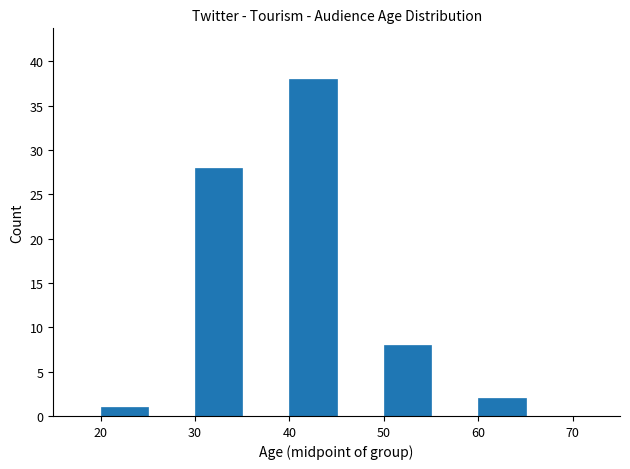

Reading left to right, list every bar in this chart as the range it spans on the x-axis followed by its height. The values are not printed on the chart, so give them approximately, as read against the axis.

20 to 25: 1
25 to 30: 0
30 to 35: 28
35 to 40: 0
40 to 45: 38
45 to 50: 0
50 to 55: 8
55 to 60: 0
60 to 65: 2
65 to 70: 0